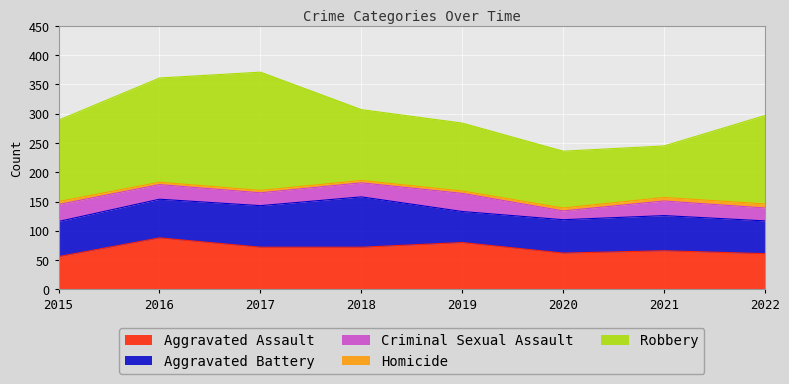

At which label does Aggravated Battery reach its peak?

2018